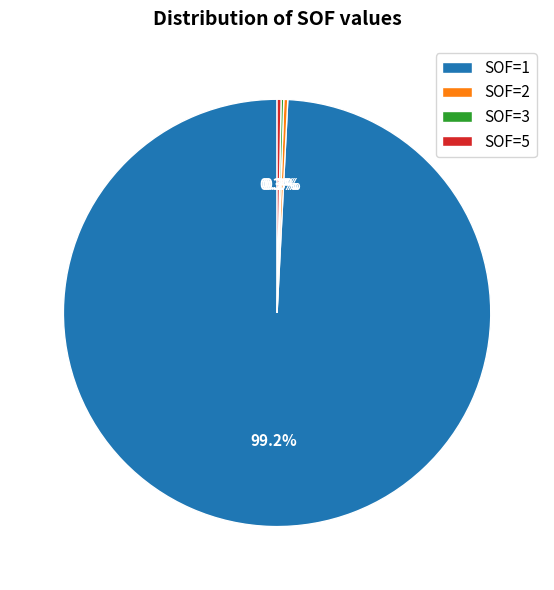

Which category has the biggest portion of the pie?

SOF=1